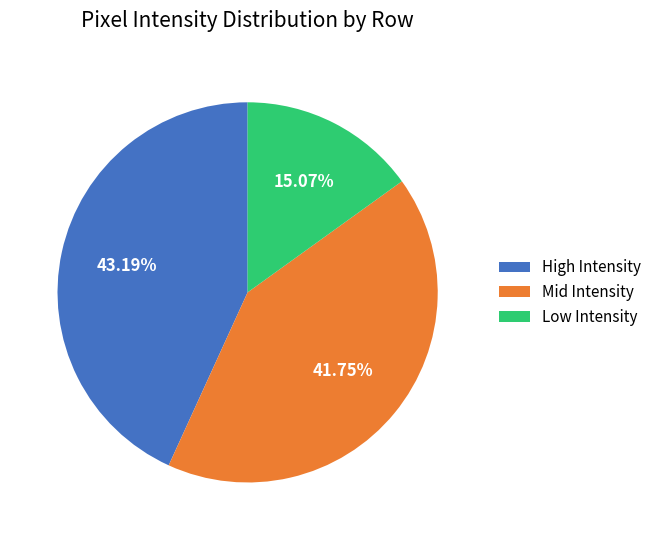

What is the ratio of the value at Mid Intensity to the value at Low Intensity?

2.8